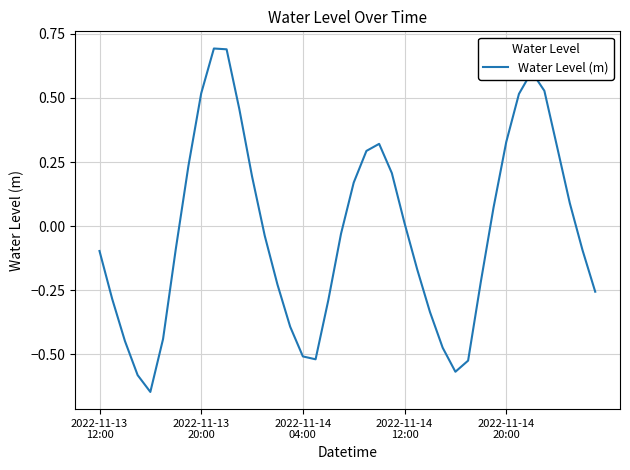

What is the greatest value displayed?

0.7